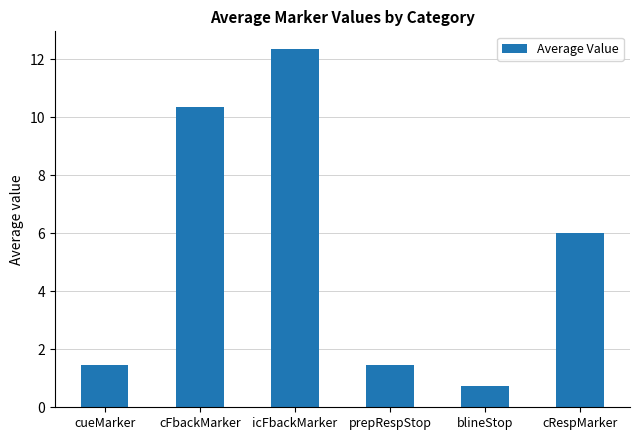

Does the chart contain any negative values?

No